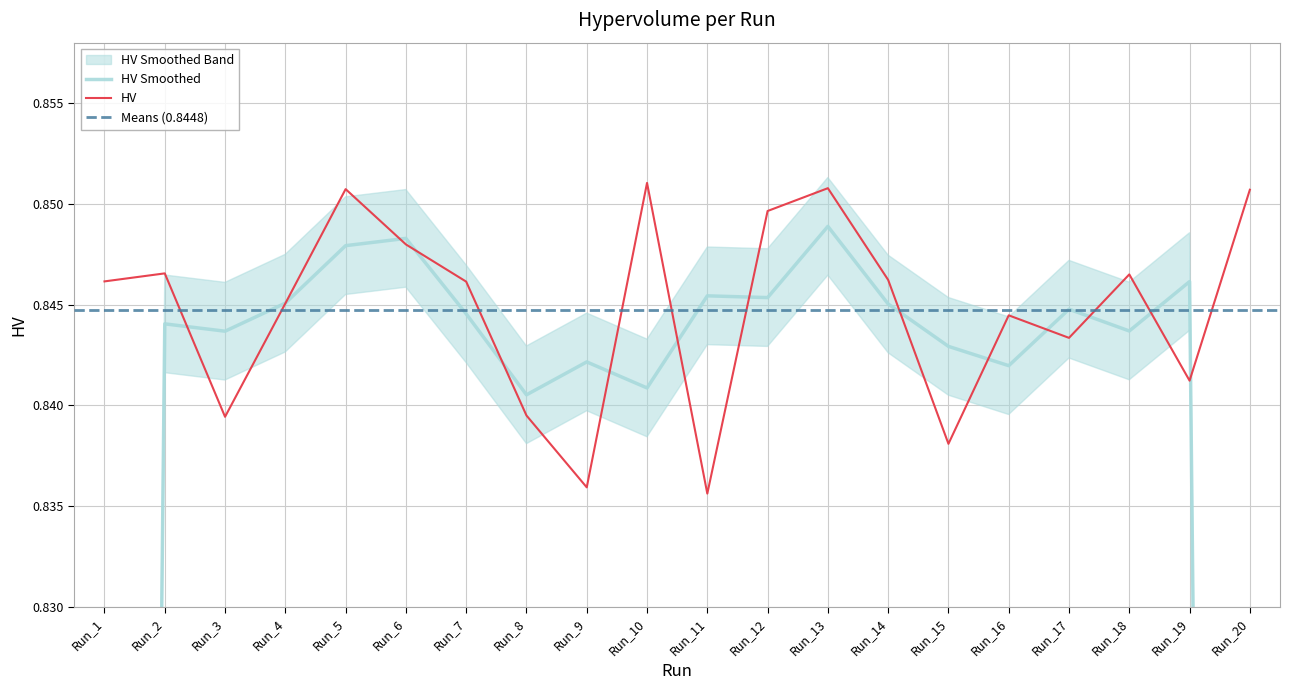

The HV series shows 1.2 at Run_4. True or false?

False